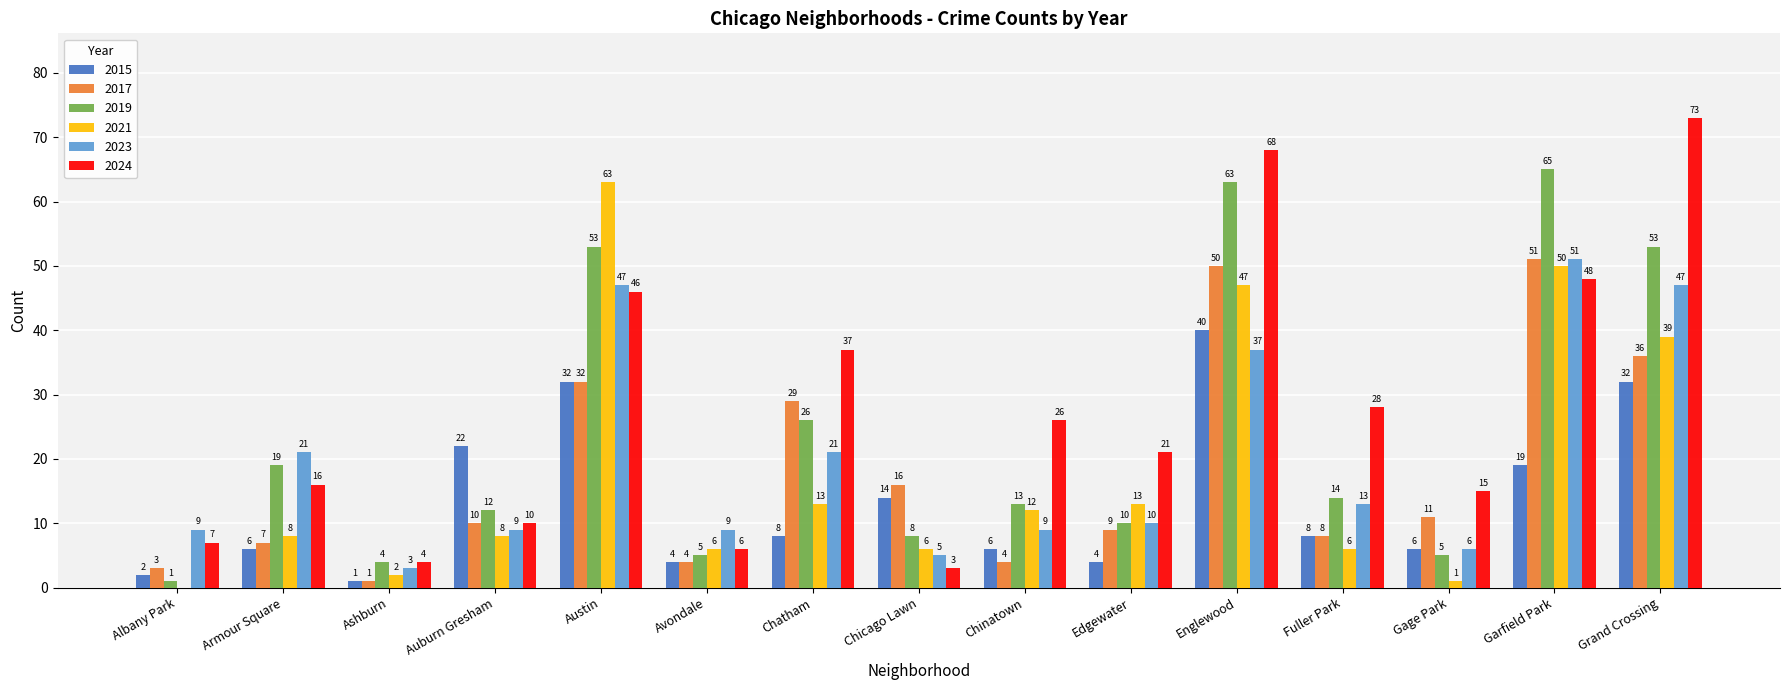

What are all the series names shown in the legend?

2015, 2017, 2019, 2021, 2023, 2024